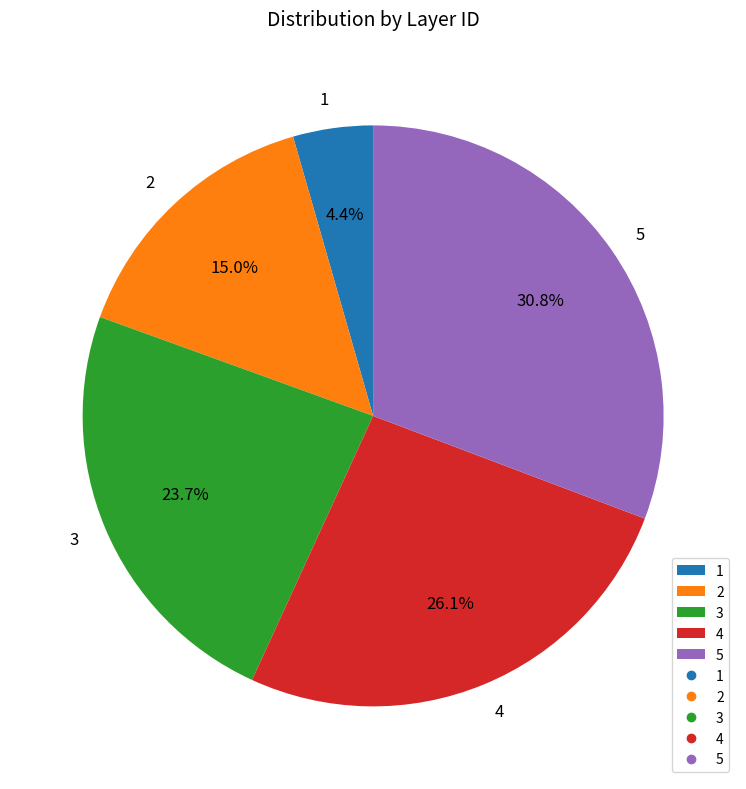

Is there any slice that represents more than half of the pie?

No